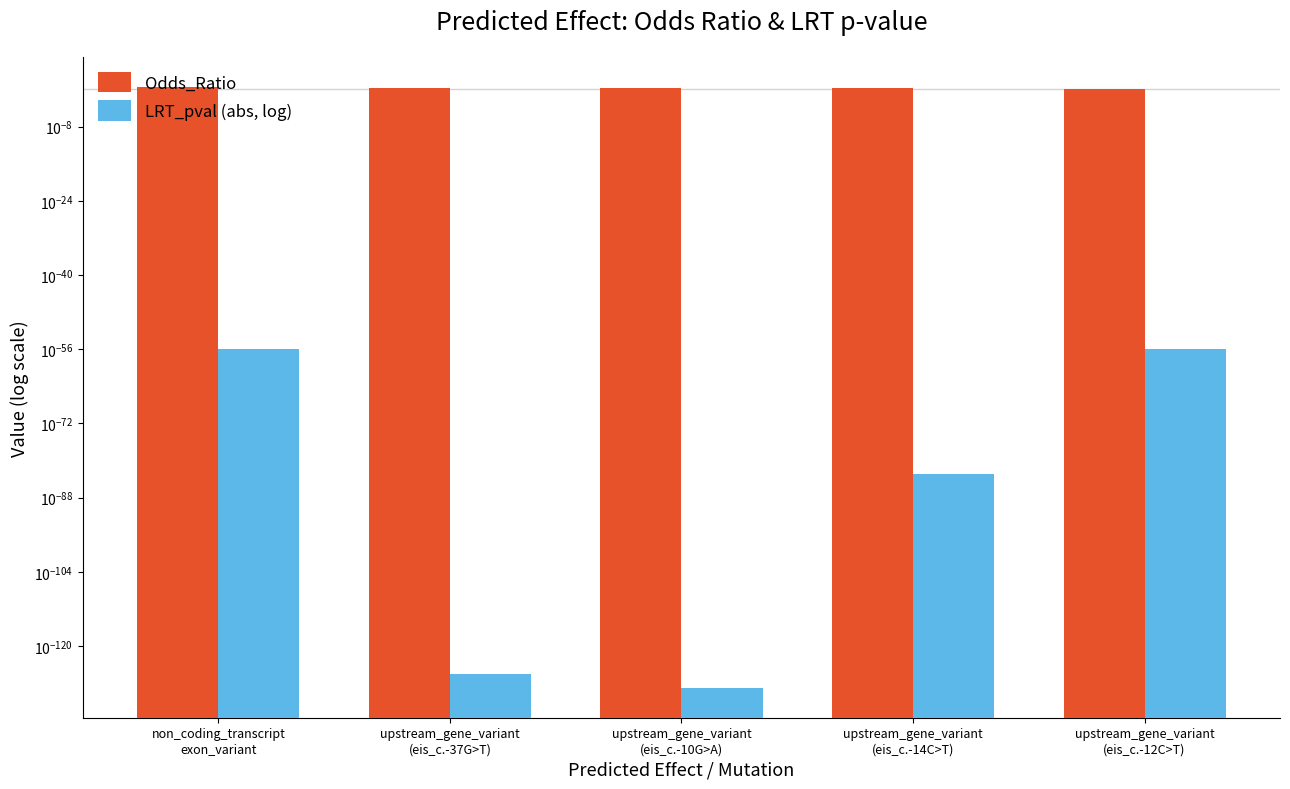

Is the value of LRT_pval (abs, log) at upstream_gene_variant
(eis_c.-14C>T) greater than the value of Odds_Ratio at non_coding_transcript
exon_variant?

No